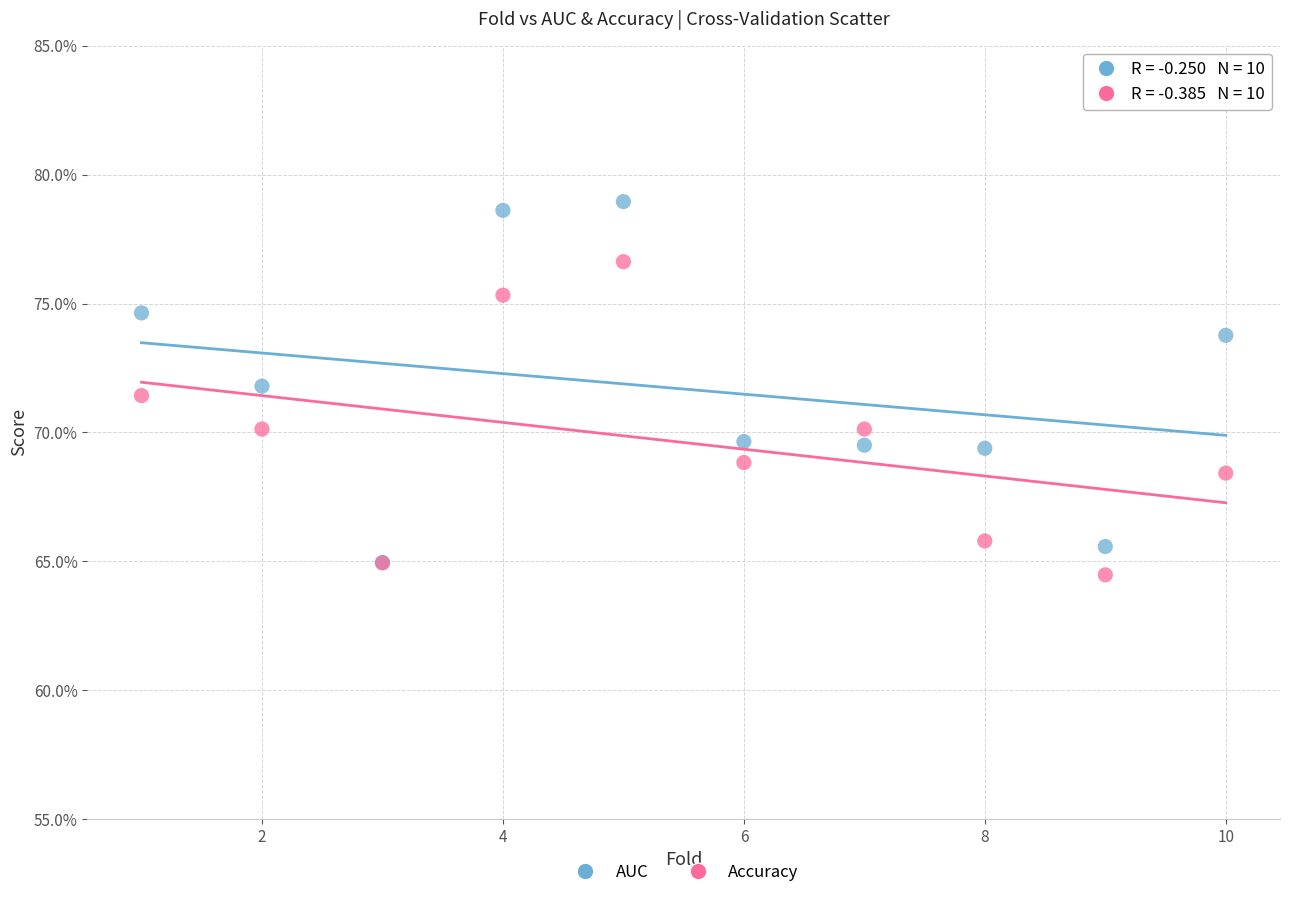

Which series has the largest Y range (max minus min)?

AUC